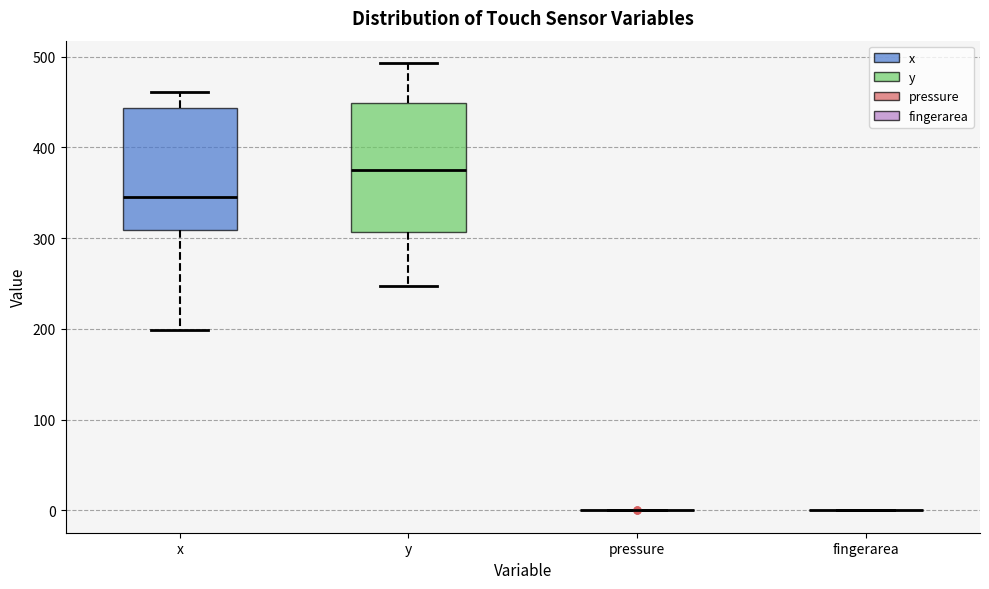

Reading left to right, read every box against the y-axis: the position of its median line, the range the box covers, and the ends of its whiskers. The values are not printed on the chart, so give them approximately, as read against the axis.

x: median 350, box 310 to 440, whiskers 200 to 460
y: median 370, box 310 to 450, whiskers 250 to 490
pressure: box collapsed to a line at 0, whiskers 0 to 0
fingerarea: box collapsed to a line at 0, whiskers 0 to 0